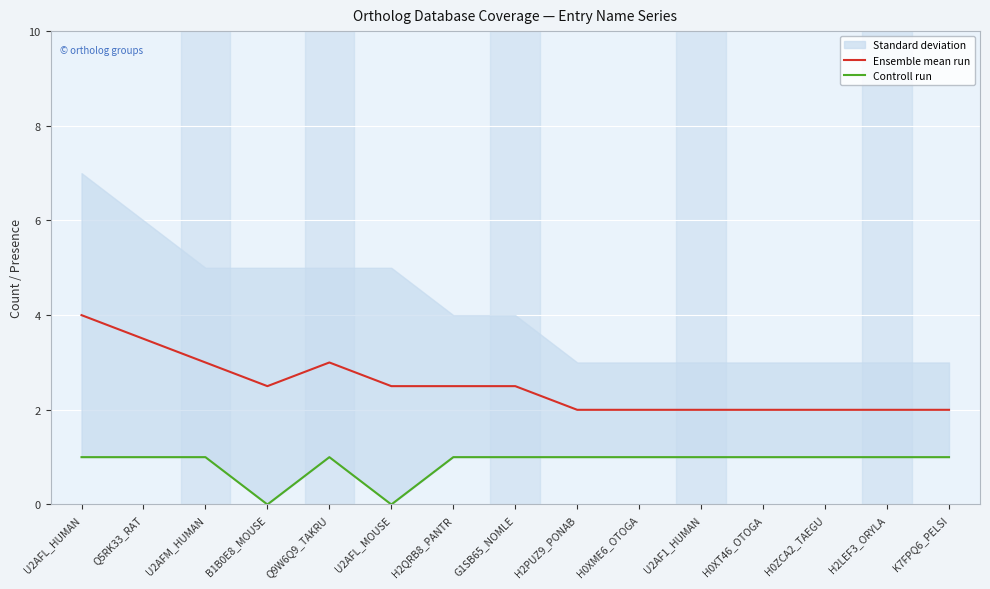

The Ensemble mean run series shows 2.0 at H0XT46_OTOGA. True or false?

True